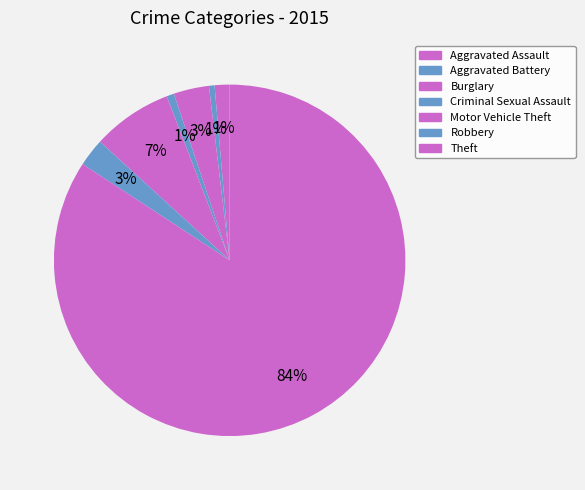

What is the ratio of the value at Criminal Sexual Assault to the value at Aggravated Assault?

0.5